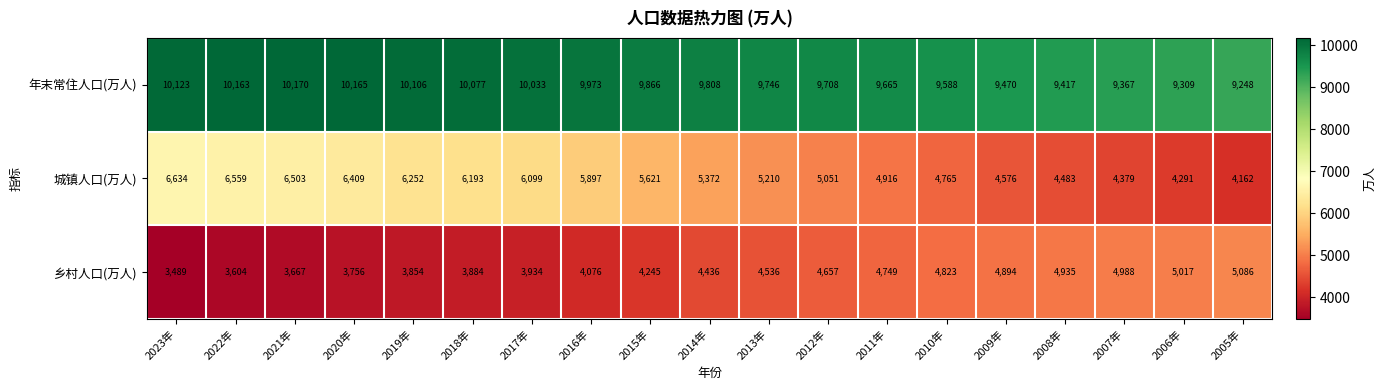

The 年末常住人口(万人) series shows 2780 at 2020年. True or false?

False